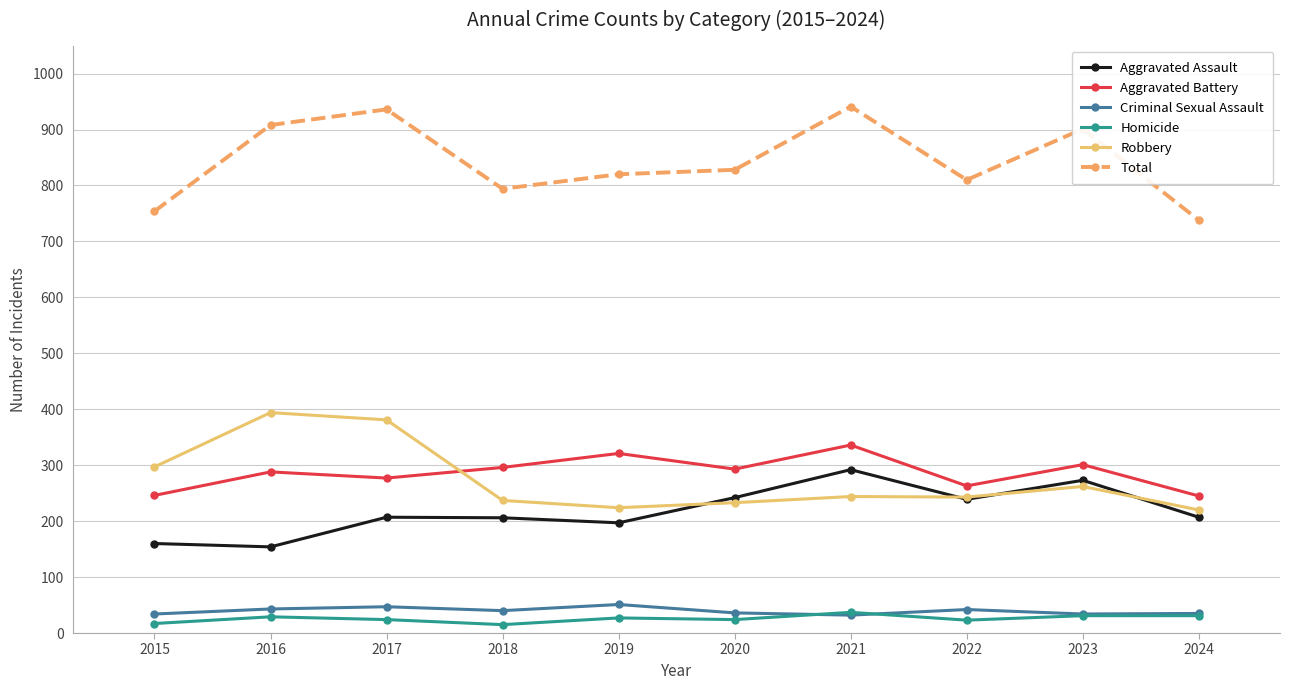

What is the spread (max minus min) of values at 2017?

912